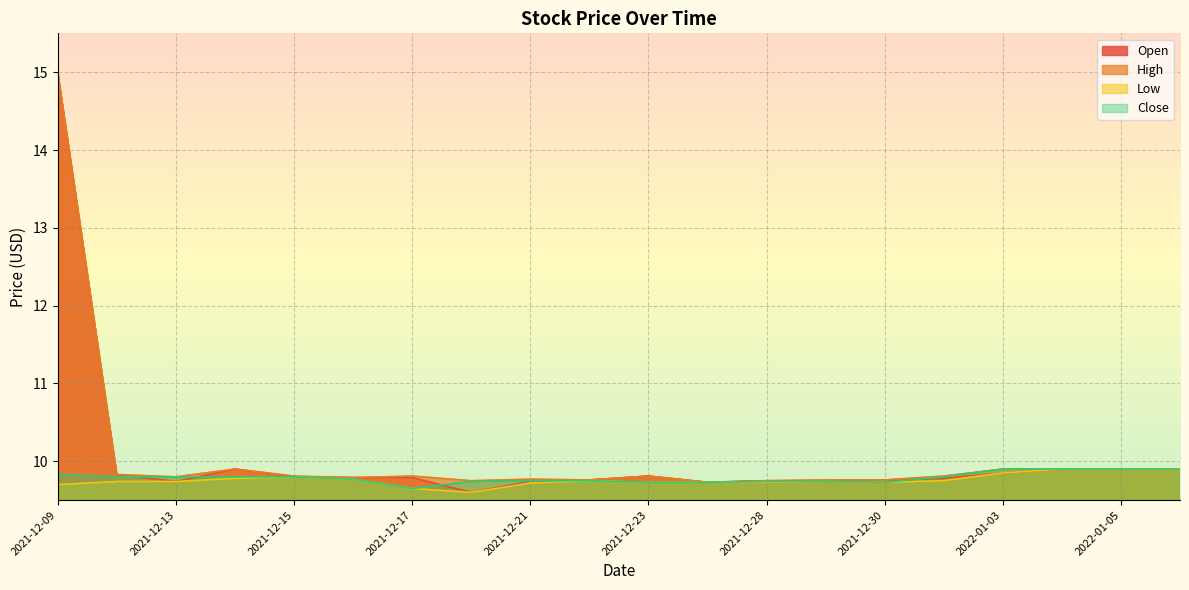

At which label is Close closest to 9?

2021-12-17